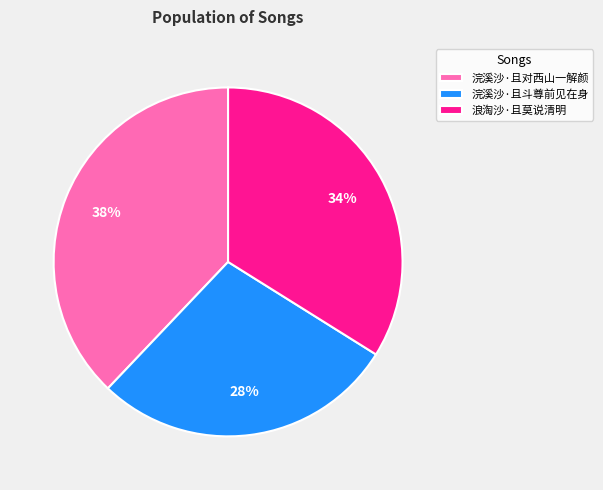

How many slices are in this pie chart?

3